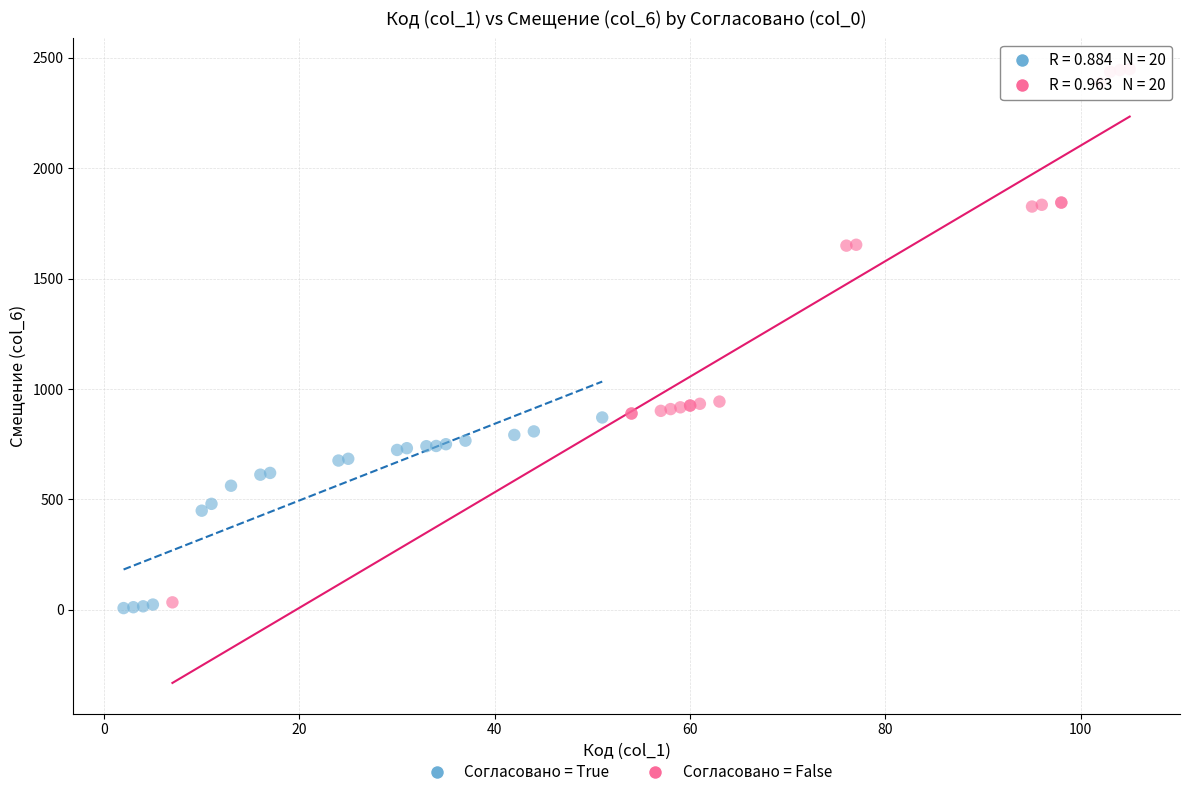

Which series has the largest Y range (max minus min)?

Согласовано = False